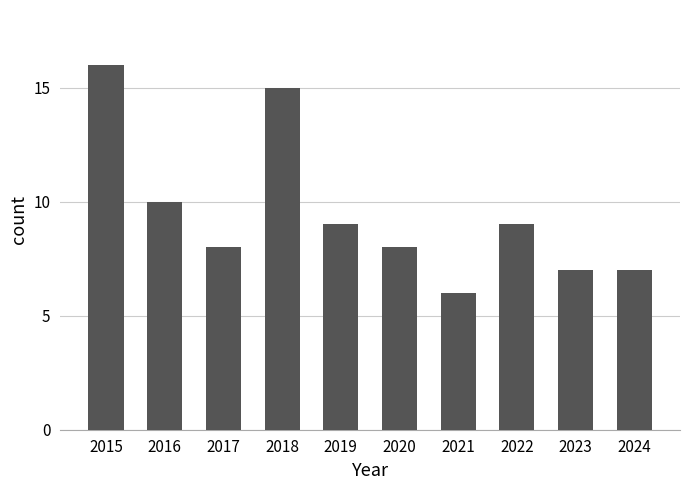

How many values are below 9?

5